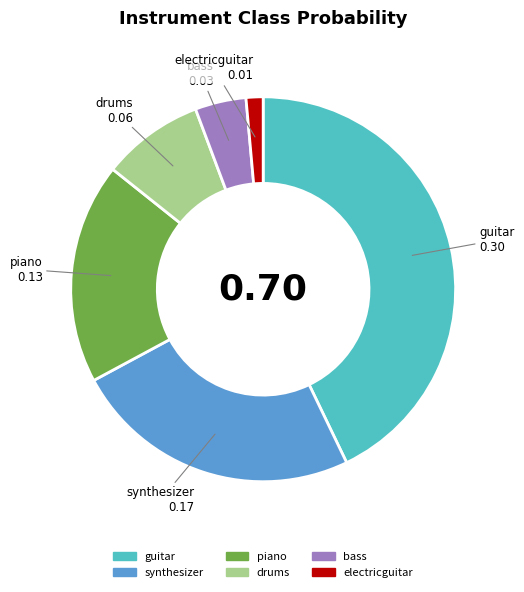

Does any single category account for the majority?

No